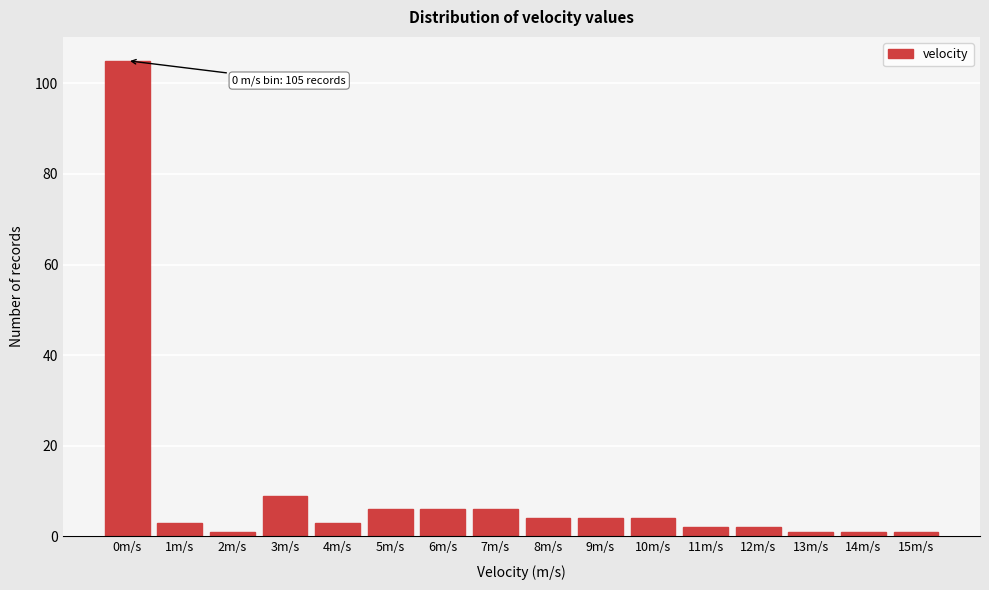

Reading left to right, what are all the values shown in this chart?

0m/s=105	1m/s=3	2m/s=1	3m/s=9	4m/s=3	5m/s=6	6m/s=6	7m/s=6	8m/s=4	9m/s=4	10m/s=4	11m/s=2	12m/s=2	13m/s=1	14m/s=1	15m/s=1